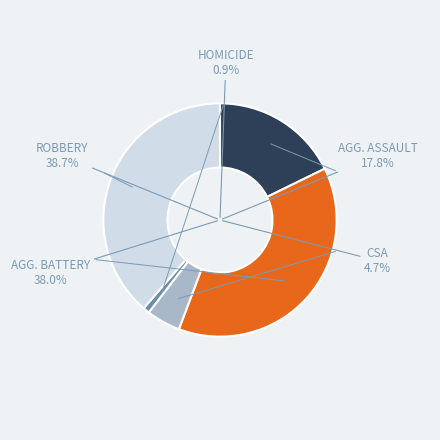

The Criminal Sexual Assault slice represents 5% of the pie. True or false?

True